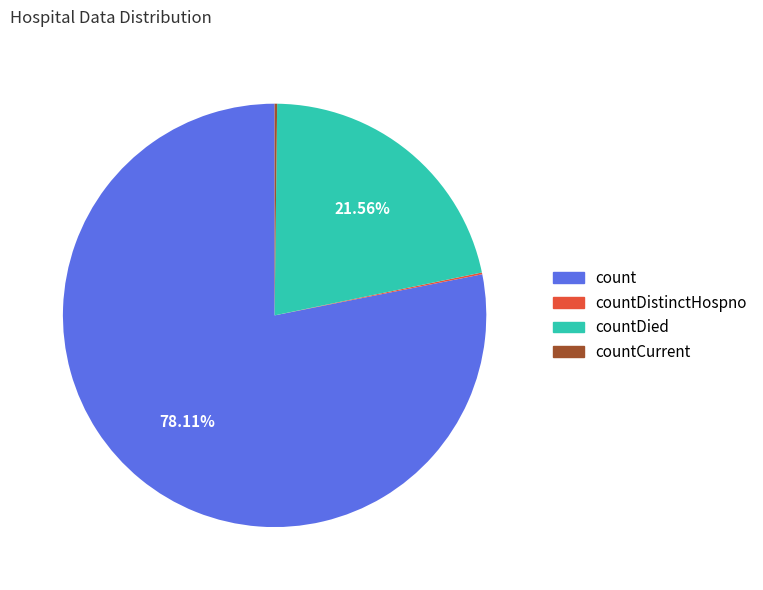

Is there a majority slice in this chart?

Yes